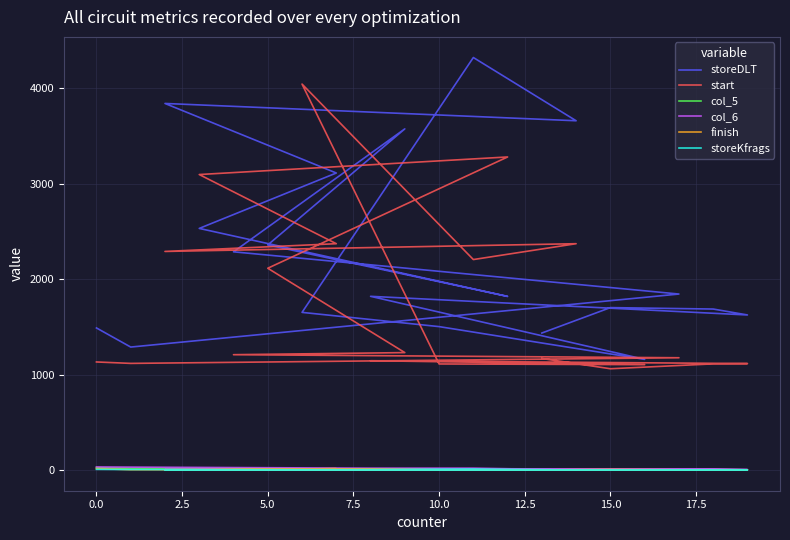

Does the chart have visible grid lines?

Yes